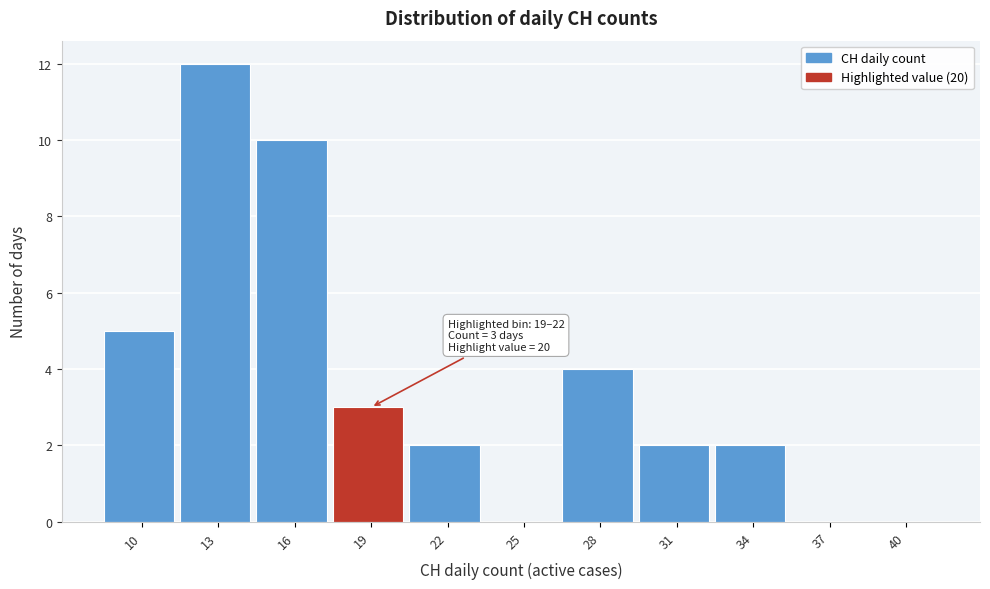

Reading left to right, transcribe all the data shown in this chart.

10=5	13=12	16=10	19=3	22=2	25=0	28=4	31=2	34=2	37=0	40=0